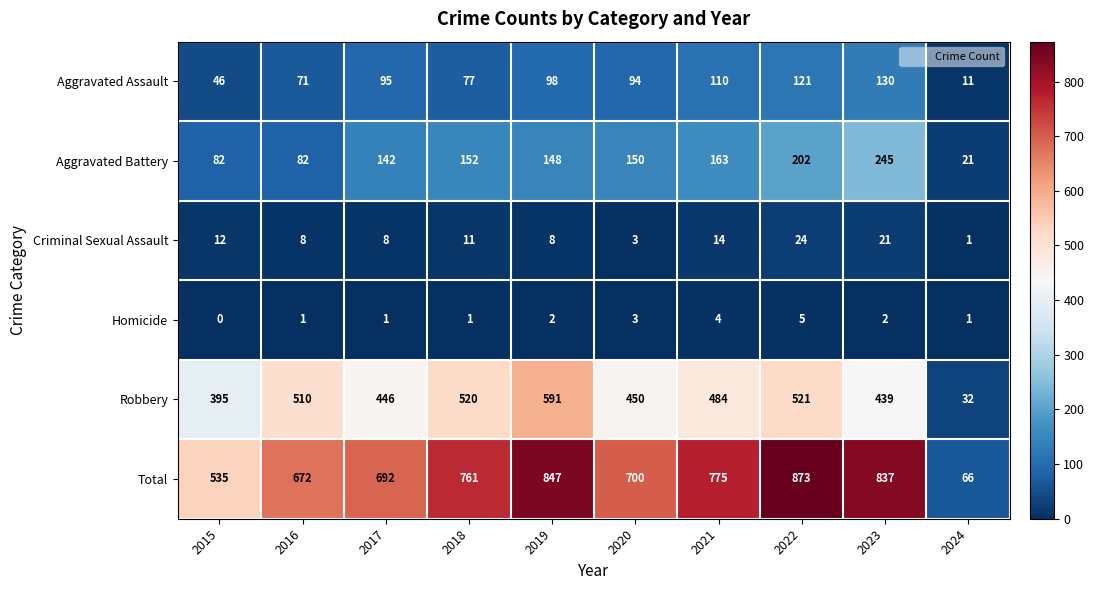

At which label does Robbery first exceed 484?

2016